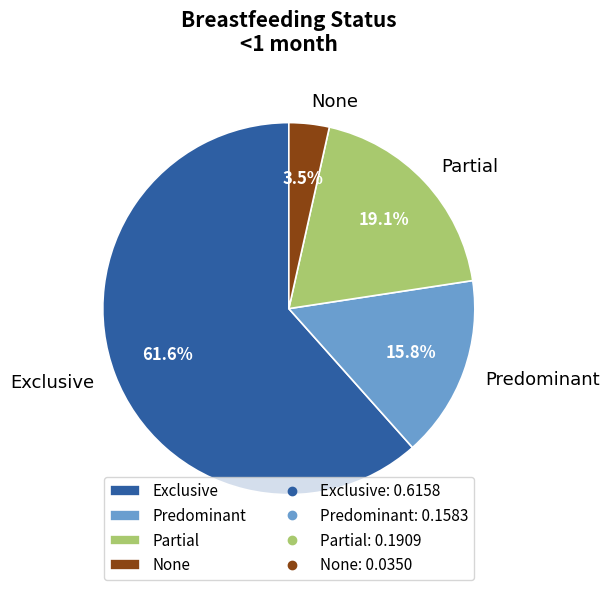

Is the sum of Predominant and Partial greater than half?

No